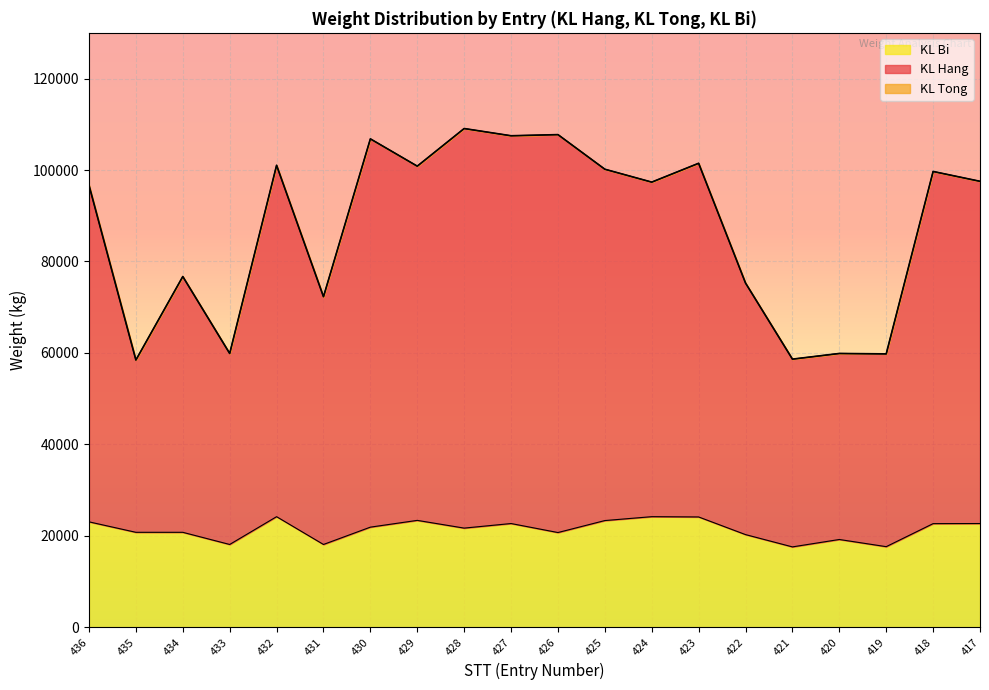

Between 435 and 427, which is larger?

427